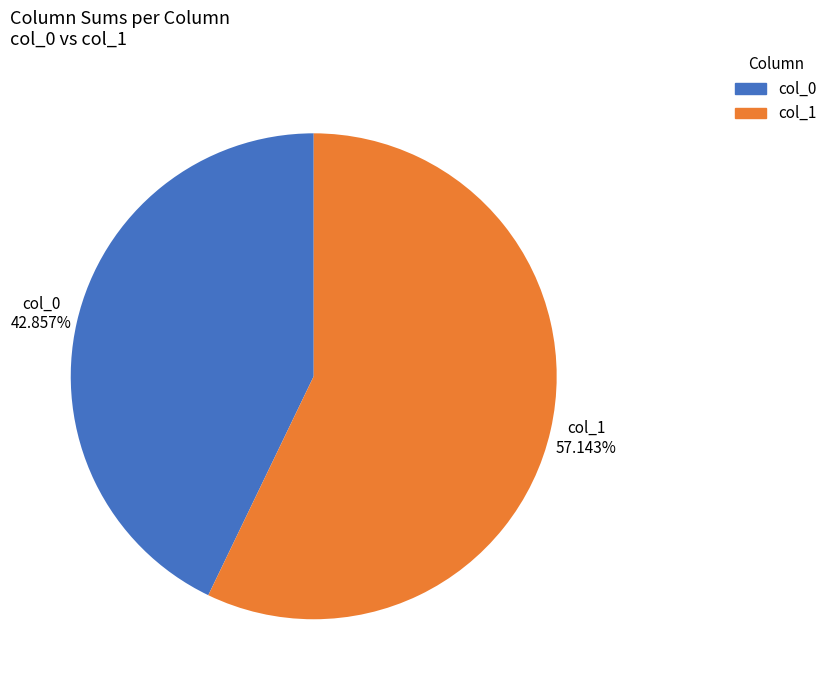

What is the largest slice in the pie chart?

col_1